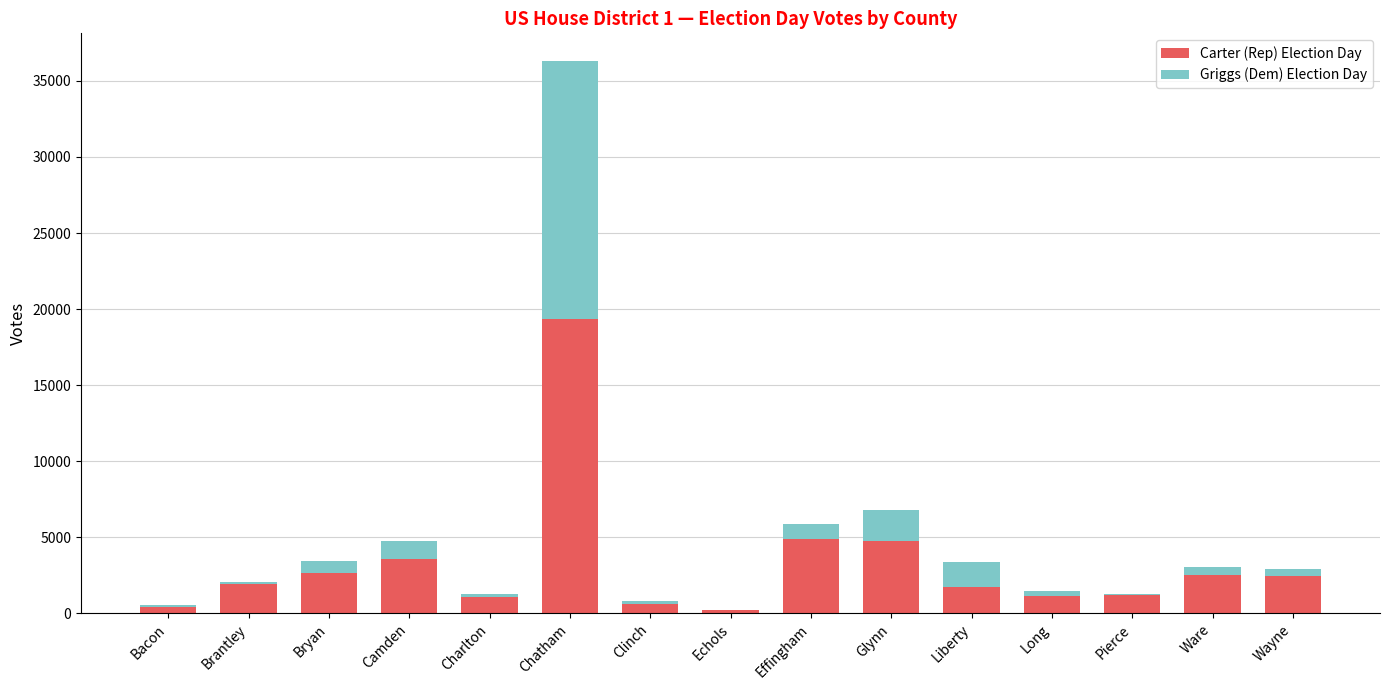

The value of Carter (Rep) Election Day at Glynn is 4768. True or false?

True